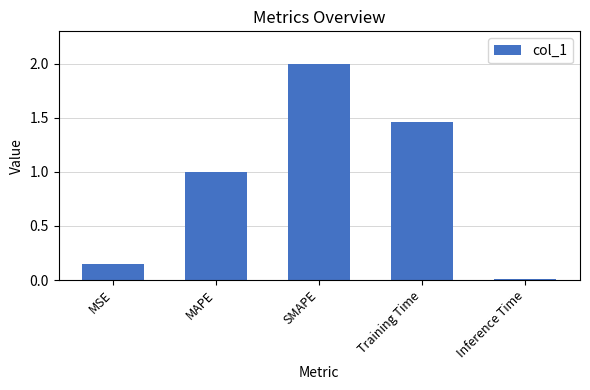

What is the label of the 3rd bar from the left?

SMAPE